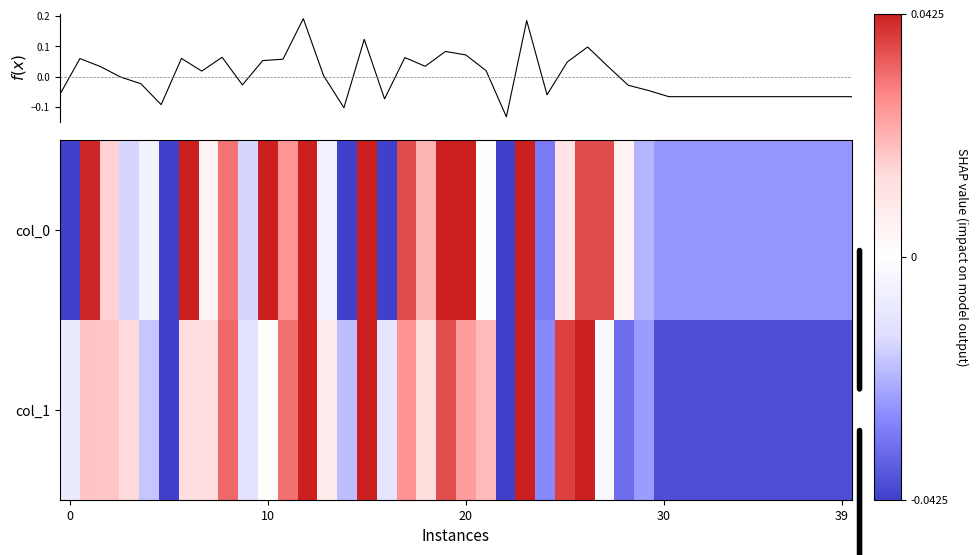

Where is col_1 nearest to the value 0?

10